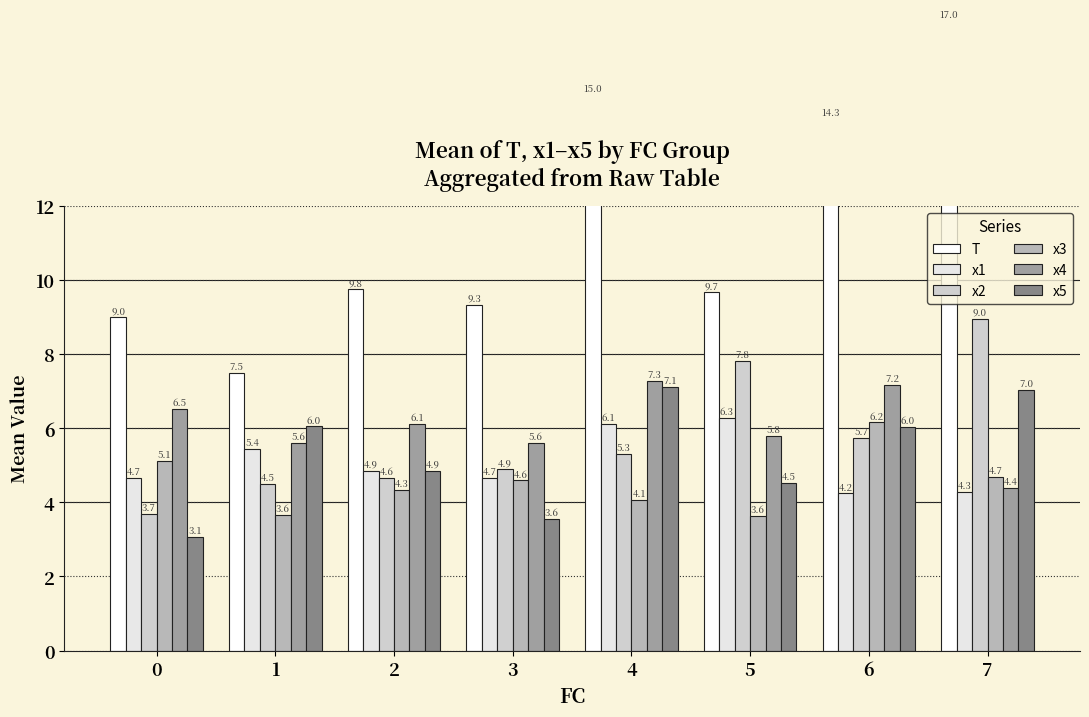

Rank the series at 7 from lowest to highest value.

x1, x4, x3, x5, x2, T